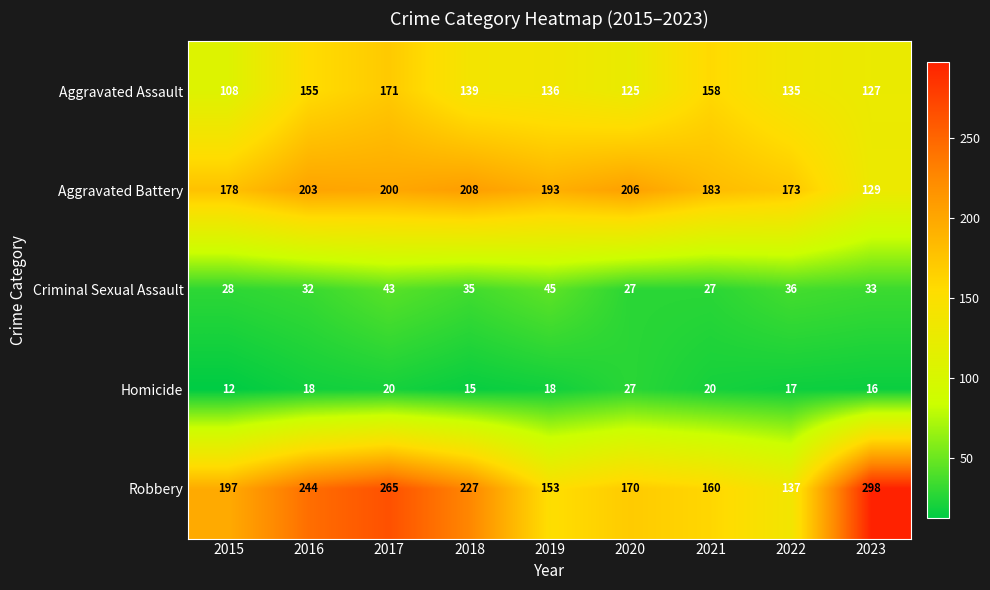

What is the average value of the Homicide series?

18